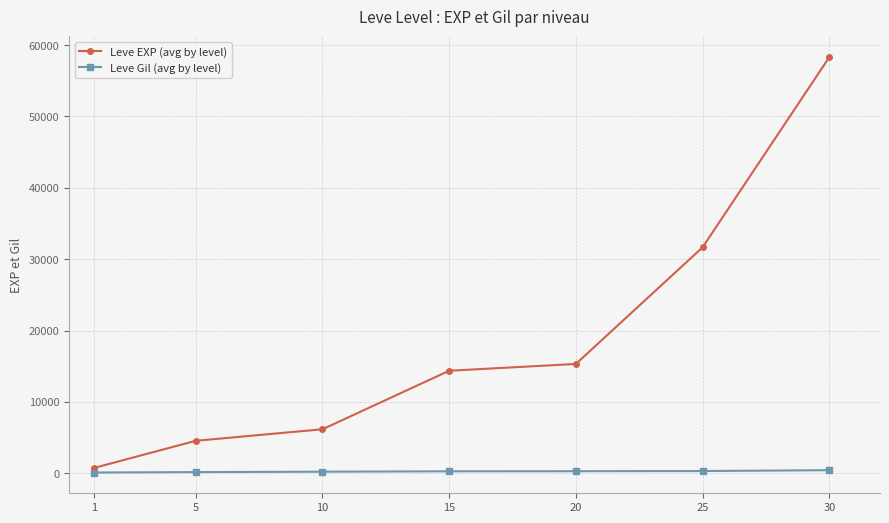

Between 1 and 20, which series saw the biggest shift?

Leve EXP (avg by level)